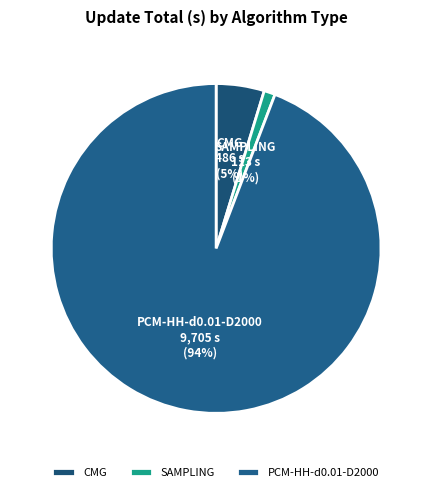

Which has a higher value, PCM-HH-d0.01-D2000 or CMG?

PCM-HH-d0.01-D2000